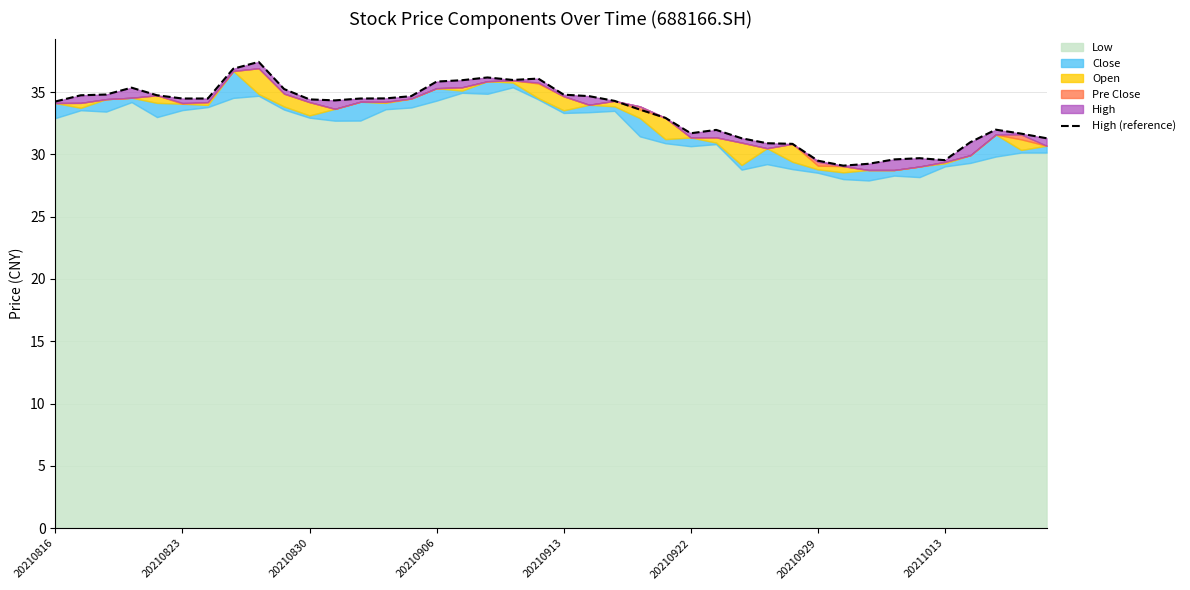

How many lines are shown in the chart?

1